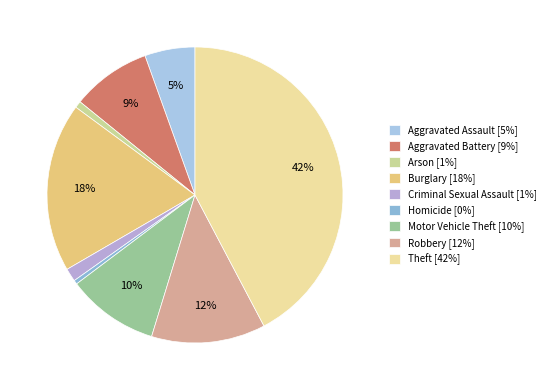

What percentage is the Burglary slice, to the nearest percent?

18%